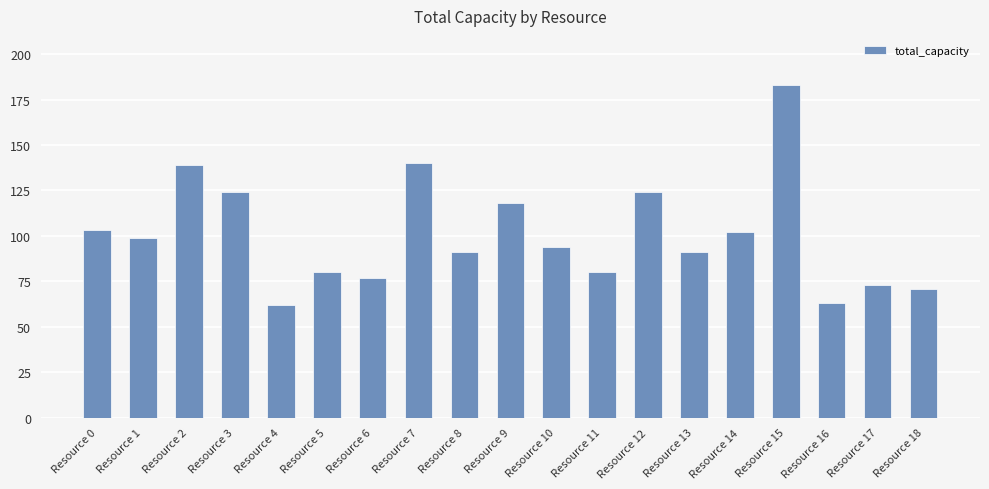

Which has a higher value, Resource 10 or Resource 17?

Resource 10